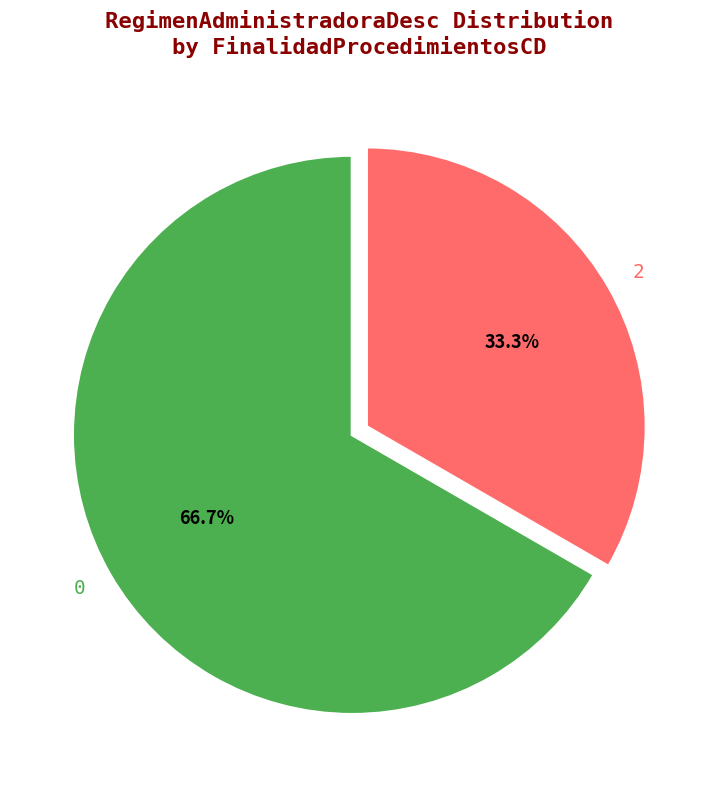

Does any single category account for the majority?

Yes